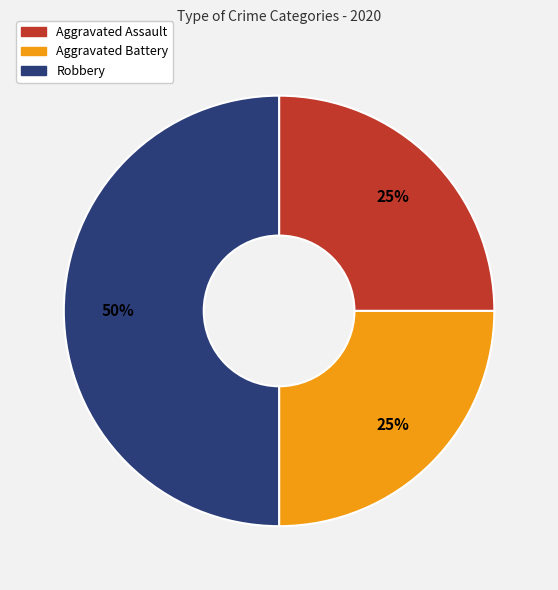

How many slices are in this pie chart?

3